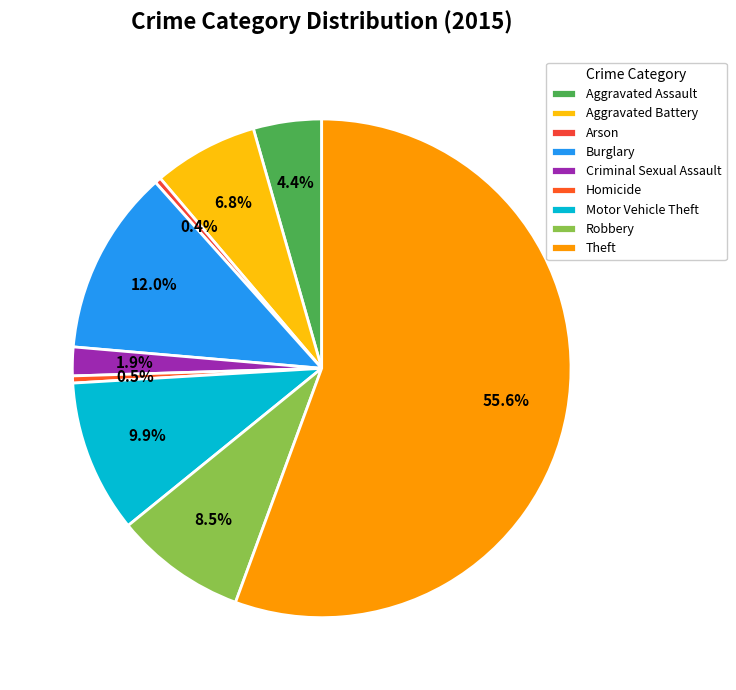

Count the number of slices in the pie.

9